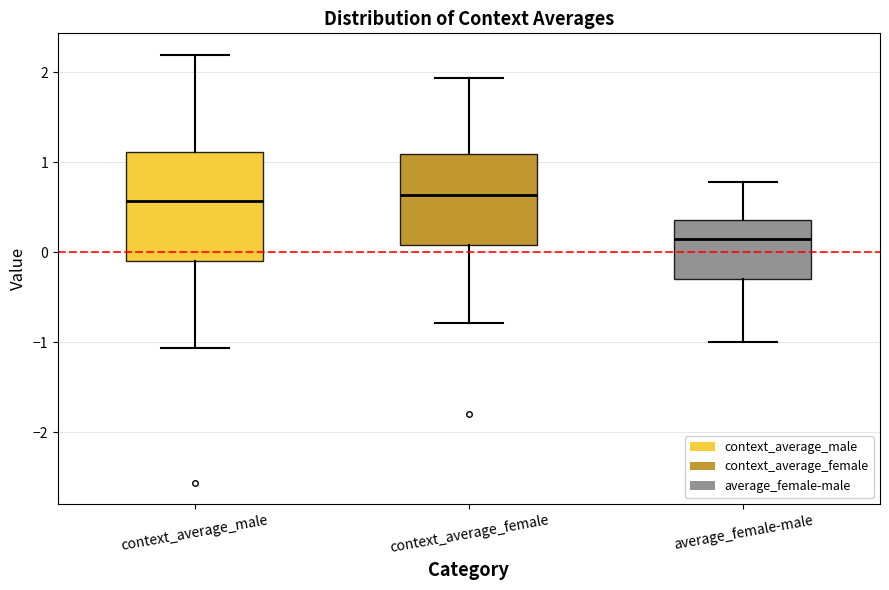

Reading left to right, transcribe this box plot: for each box, give where its median line is, the range the box spans, and where its two whiskers end, as read against the y-axis. The values are not printed on the chart, so give them approximately, as read against the axis.

context_average_male: median 0.6, box -0.1 to 1.1, whiskers -1.1 to 2.2
context_average_female: median 0.6, box 0.1 to 1.1, whiskers -0.8 to 1.9
average_female-male: median 0.2, box -0.3 to 0.4, whiskers -1.0 to 0.8